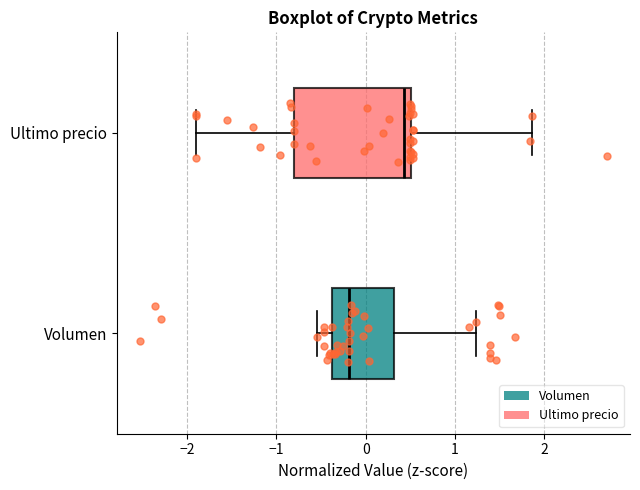

Which box's median line is the furthest to the left?

Volumen